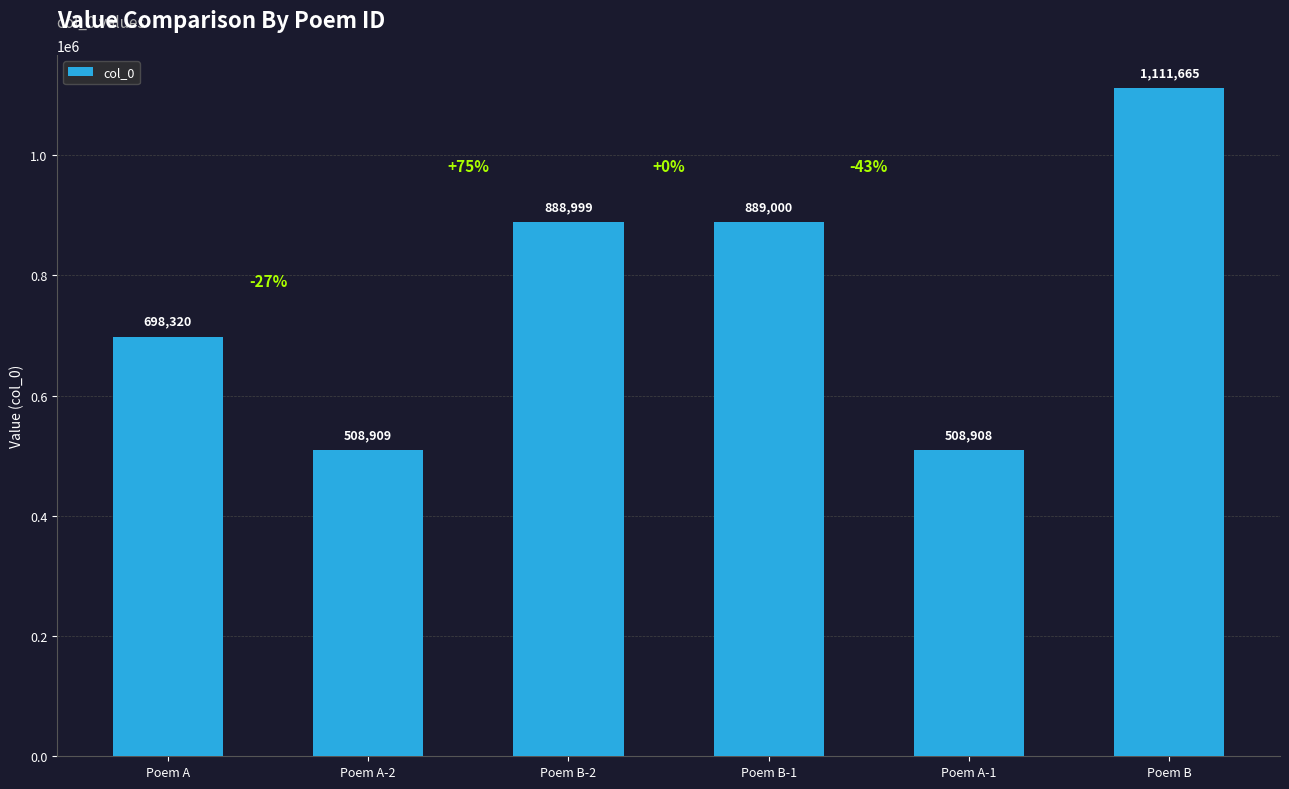

Between Poem B-2 and Poem A-2, which is larger?

Poem B-2